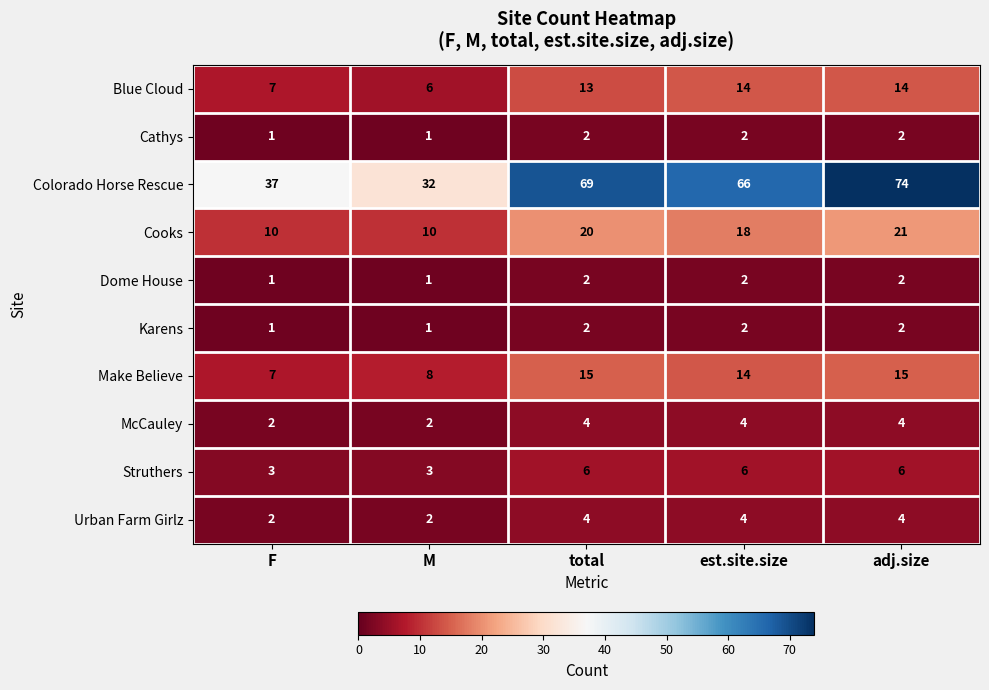

What is the difference between the second highest and minimum values in the Make Believe series?

8